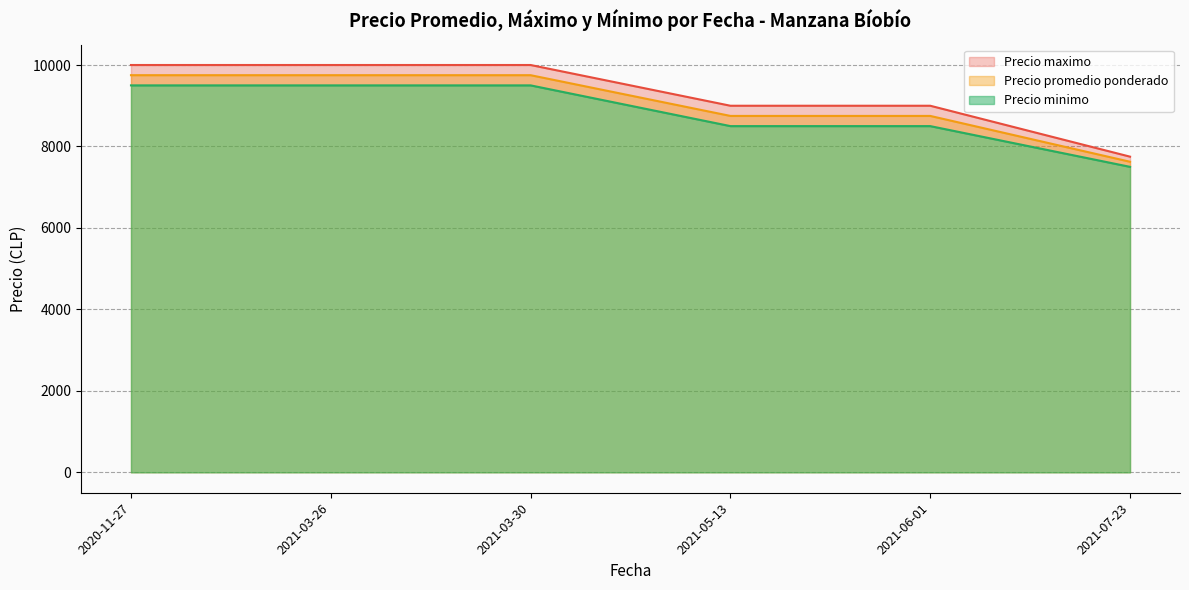

Which series has the largest total across all categories?

Precio maximo